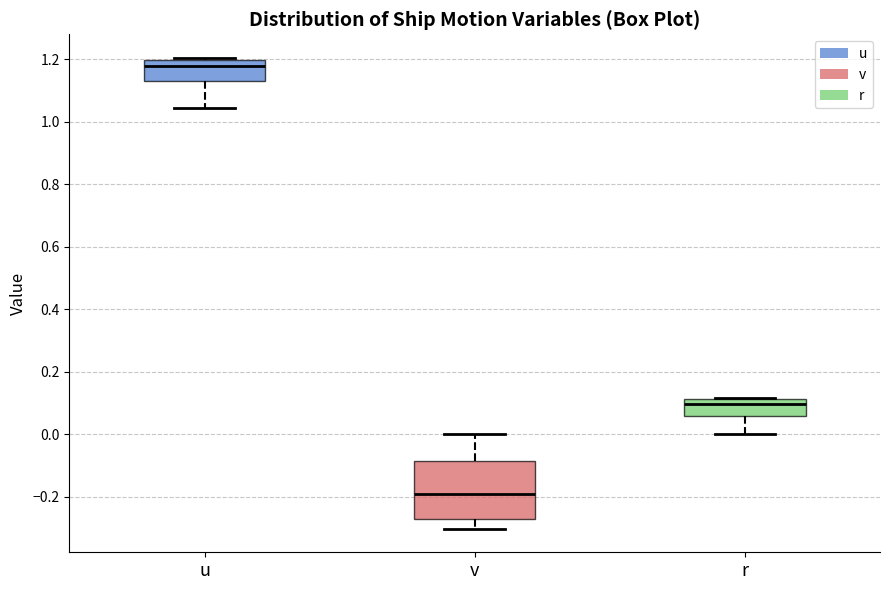

Reading left to right, read every box against the y-axis: the position of its median line, the range the box covers, and the ends of its whiskers. The values are not printed on the chart, so give them approximately, as read against the axis.

u: median 1.18, box 1.12 to 1.20, whiskers 1.04 to 1.20 (just above the box's upper edge)
v: median -0.20, box -0.26 to -0.08, whiskers -0.30 to 0.00
r: median 0.10, box 0.06 to 0.12, whiskers 0.00 to 0.12